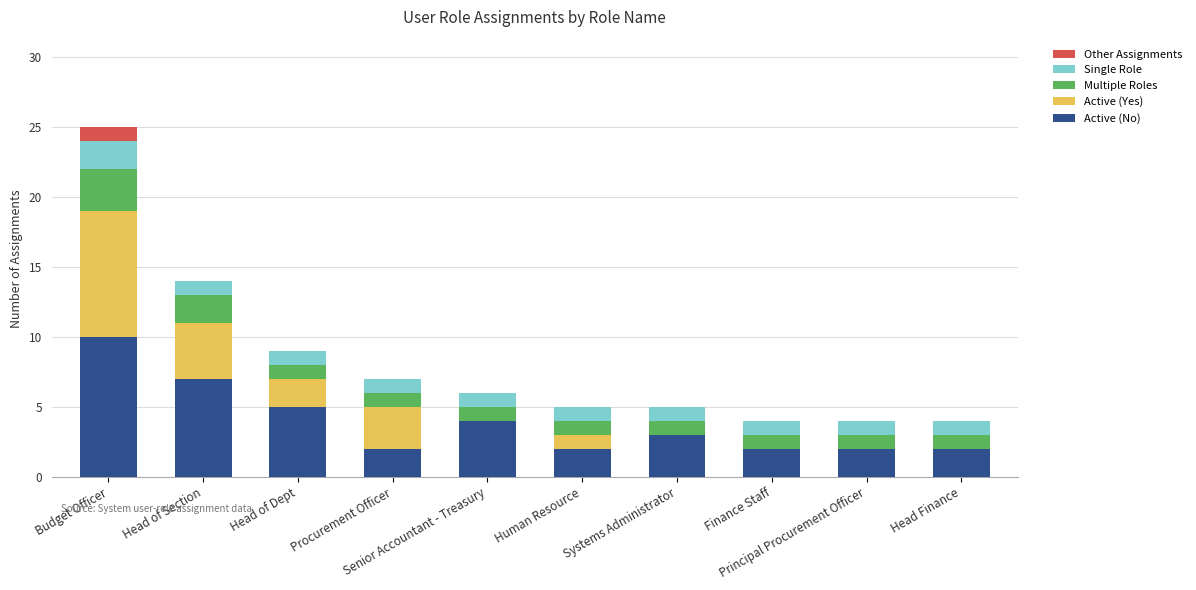

What is the maximum value for Active (No)?

10